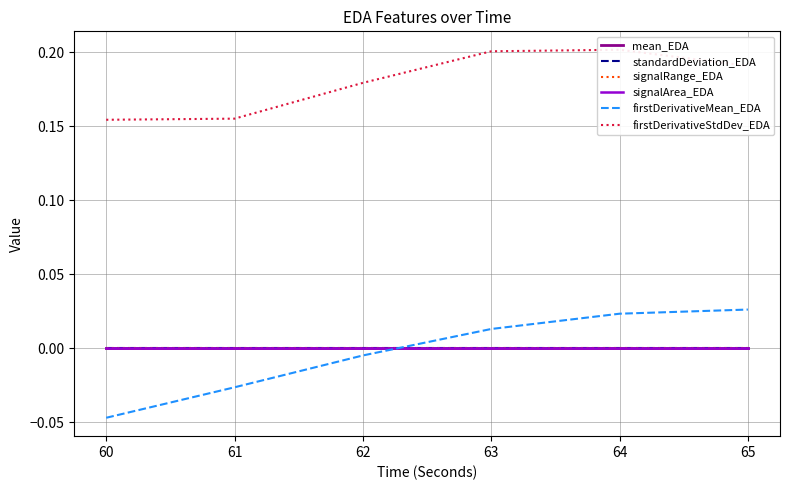

At which category does the chart reach its peak across all series?

64